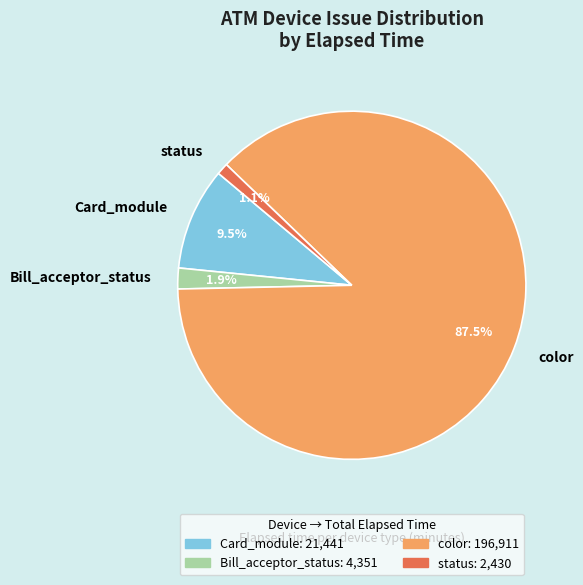

How many slices are in this pie chart?

4